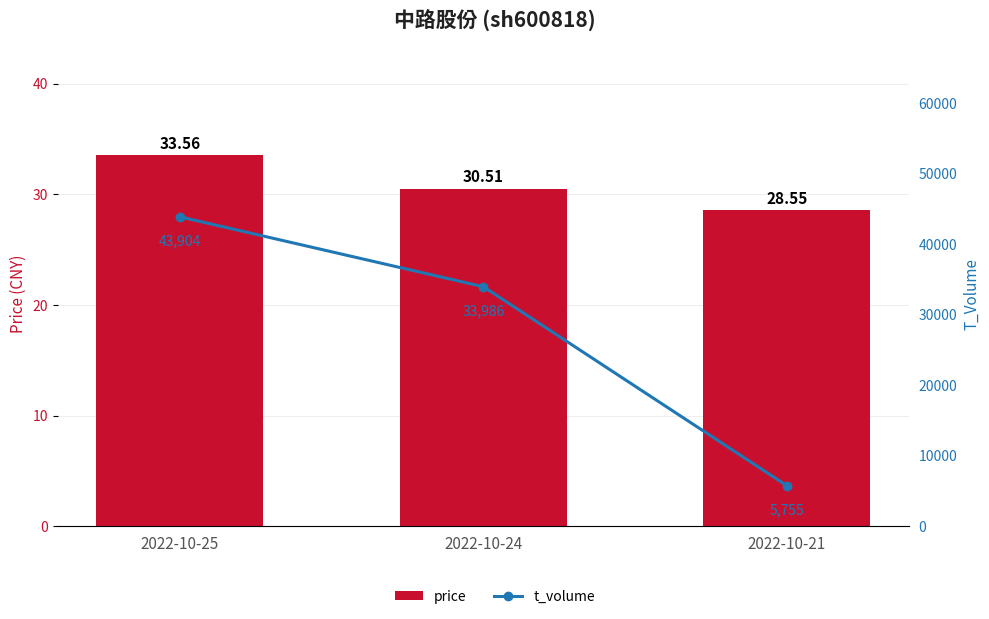

At 2022-10-25, list the series in order from largest to smallest.

t_volume, price